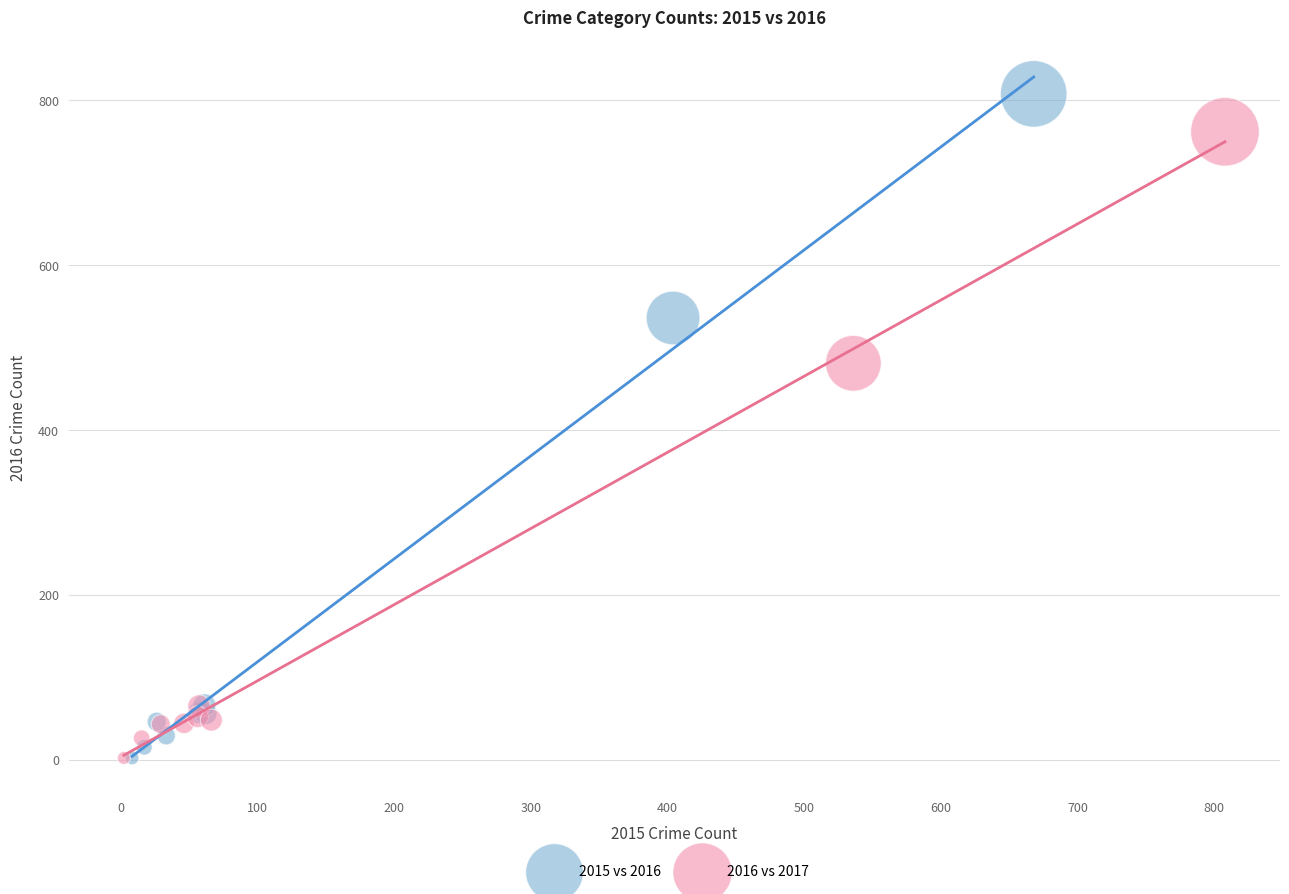

Which series reaches the maximum Y coordinate?

2015 vs 2016